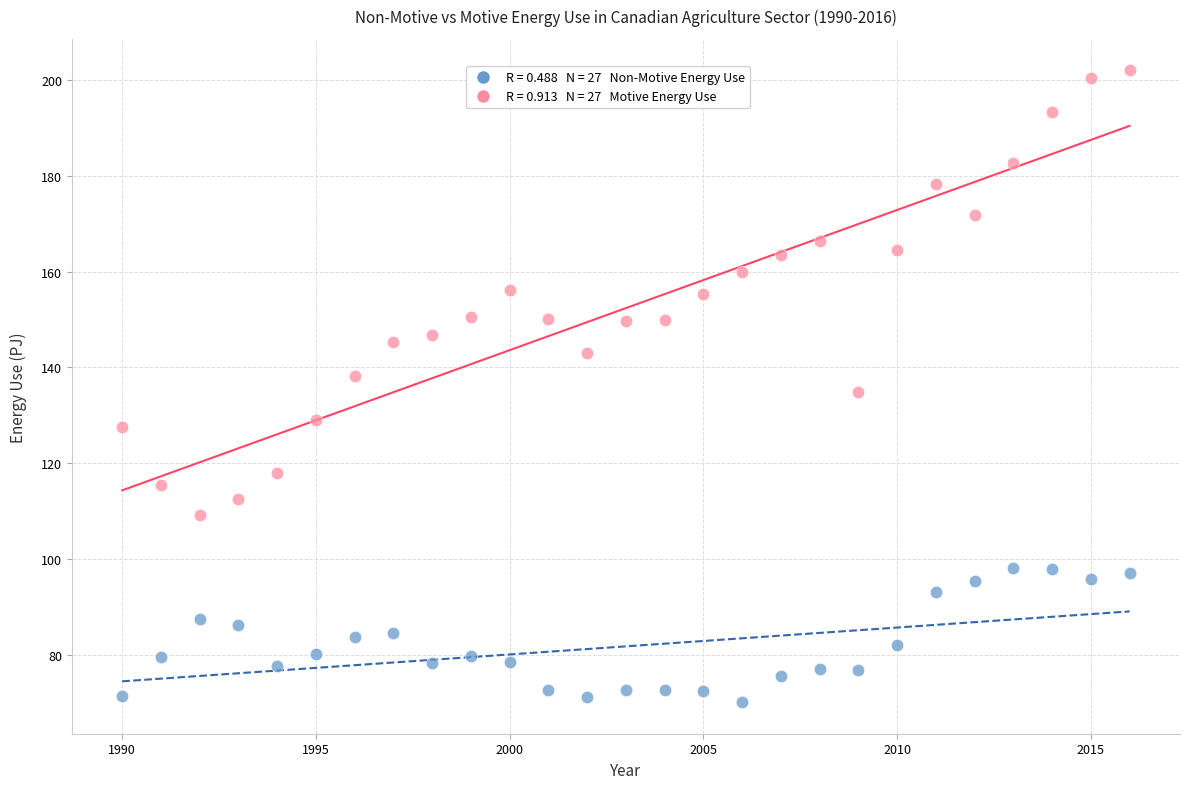

Across all data points, what is the range of X values (max minus min)?

26.0